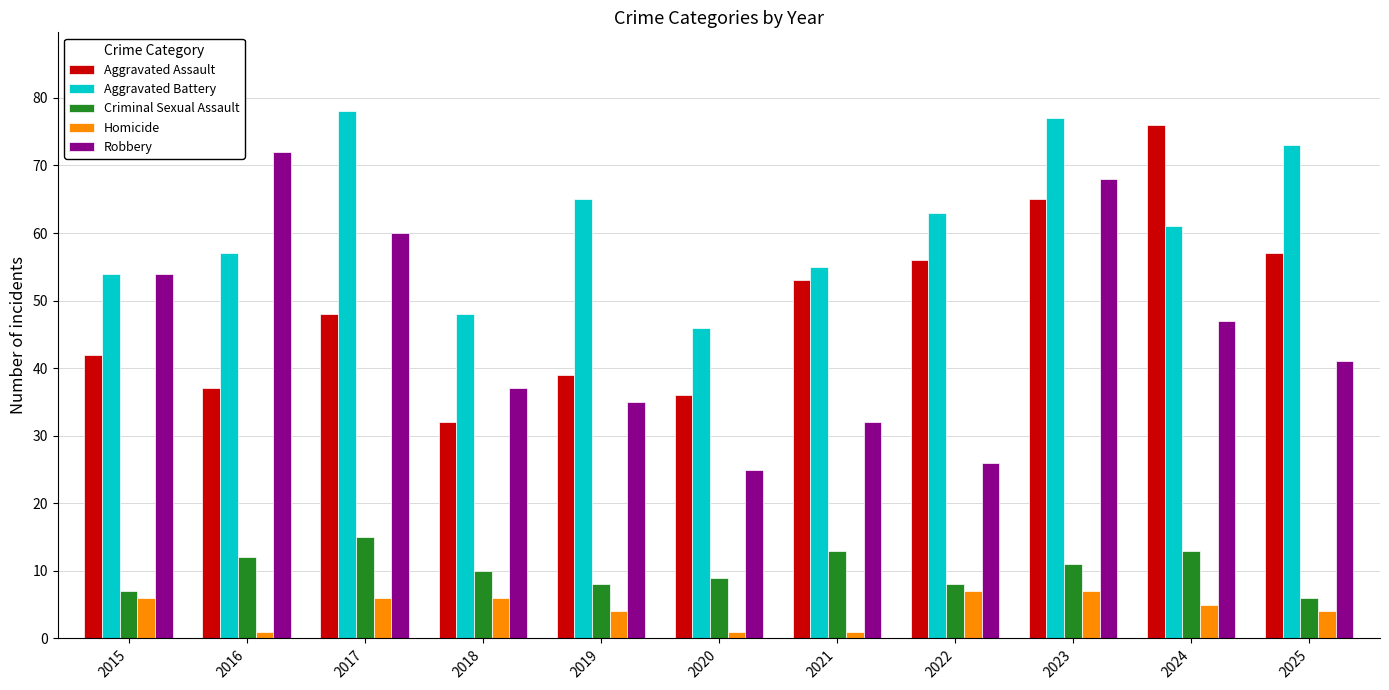

Which category has the lowest value in the Aggravated Battery series?

2020